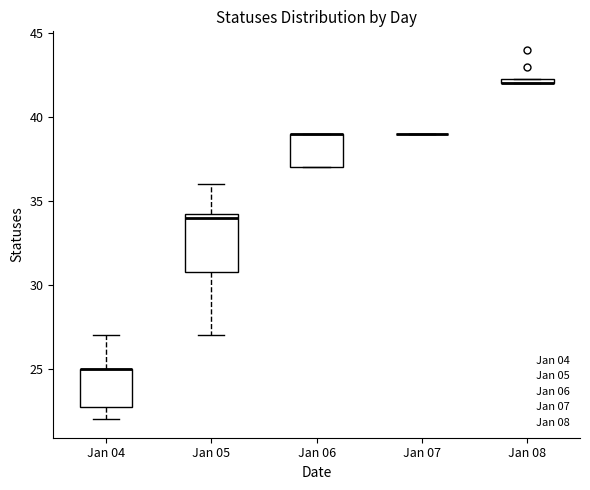

Comparing the boxes themselves (not the whiskers), which one is the tallest?

Jan 05